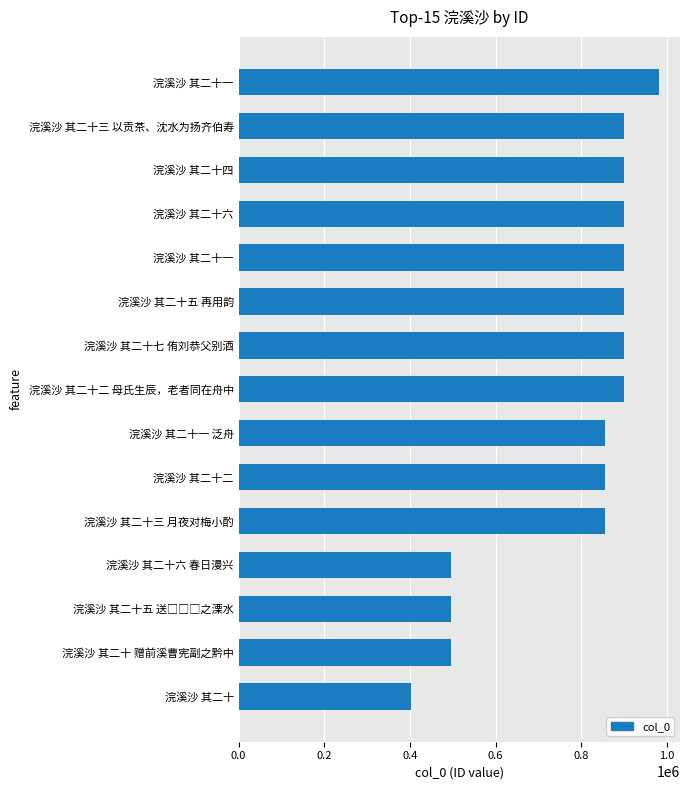

What is the sum of all values?

11730645